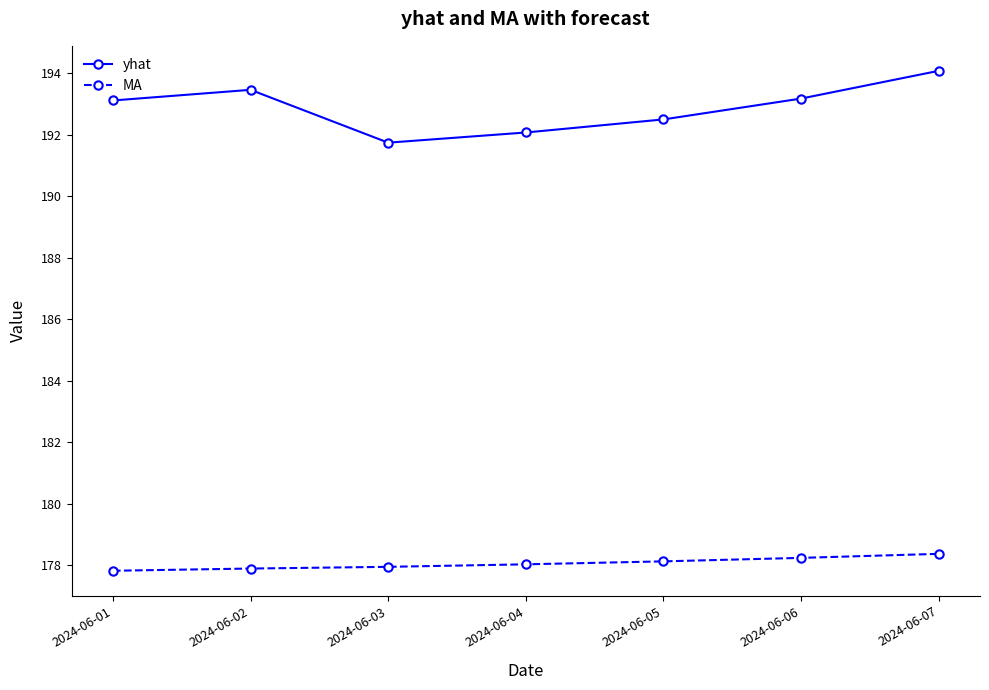

What is the difference between the MA values at 2024-06-07 and 2024-06-03?

0.4